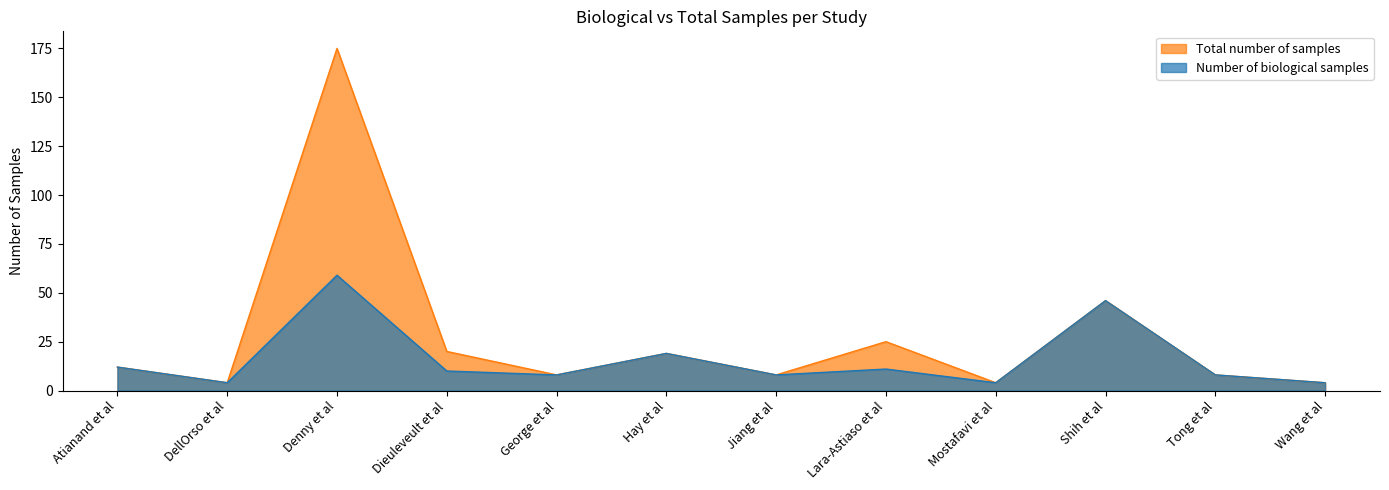

Rank the series at Wang et al from highest to lowest value.

Number of biological samples, Total number of samples